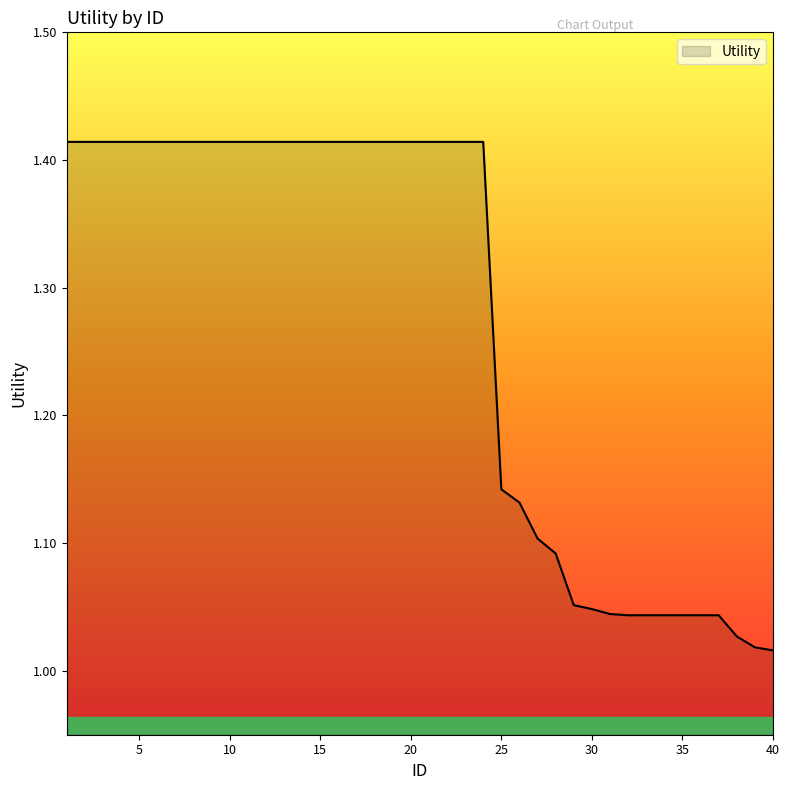

What is the difference between the maximum and minimum values?

0.4